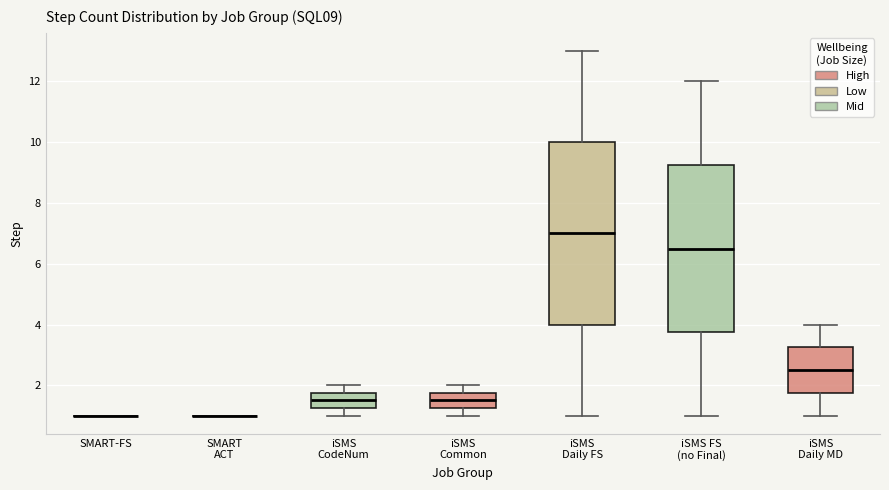

Comparing the boxes themselves (not the whiskers), which one is the tallest?

iSMS Daily FS